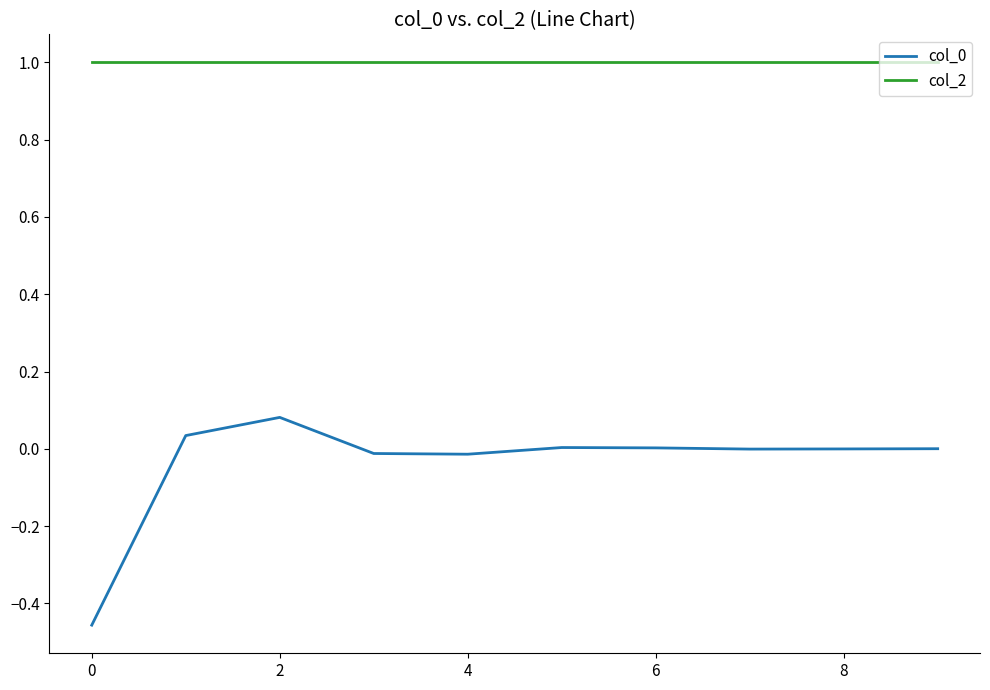

What is the difference between the maximum and minimum values in the col_0 series?

0.5